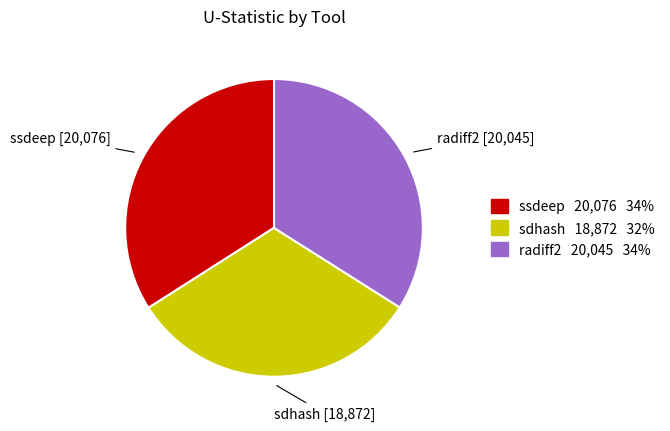

Is it true that ssdeep is 34% of the pie?

True